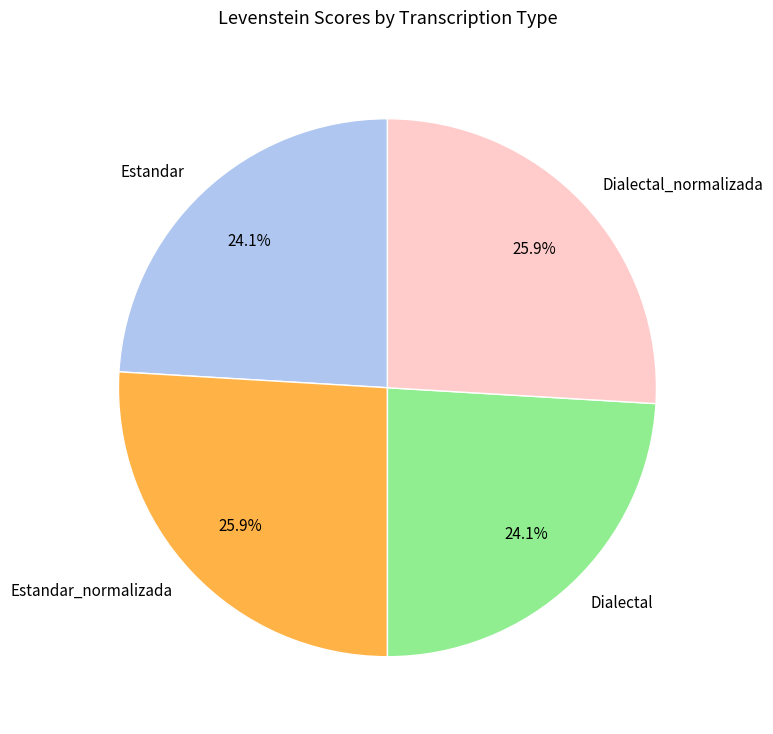

What percentage is NOT represented by Estandar?

75.9%